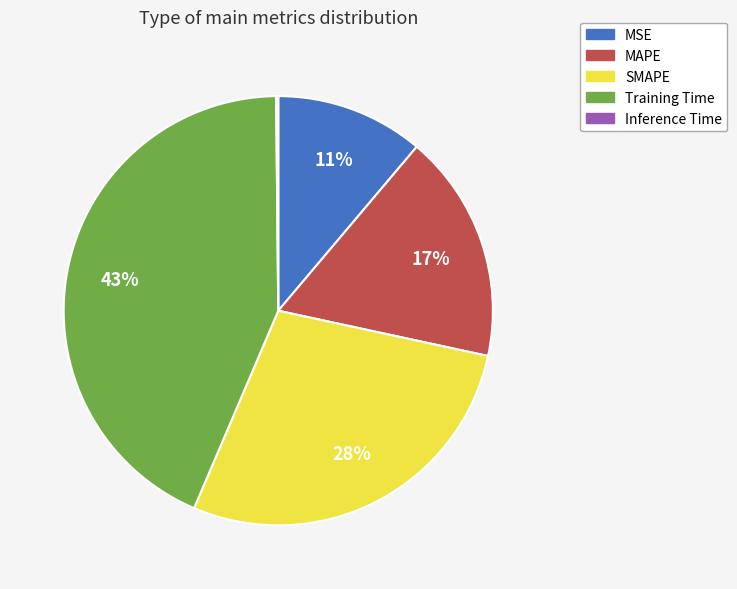

Does Training Time account for over 50% of the chart?

No